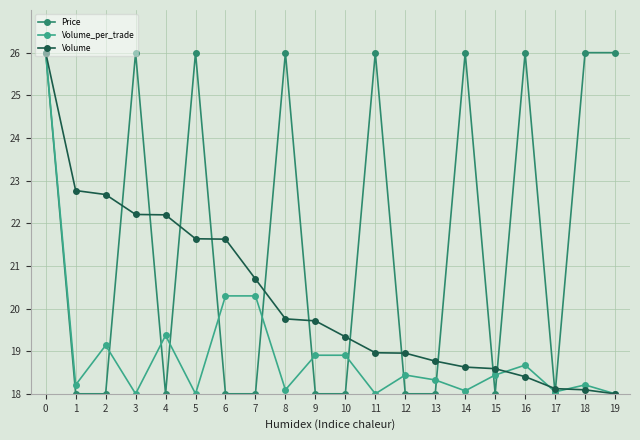

What is the value of the Price point at the 8th from the left?

18.0